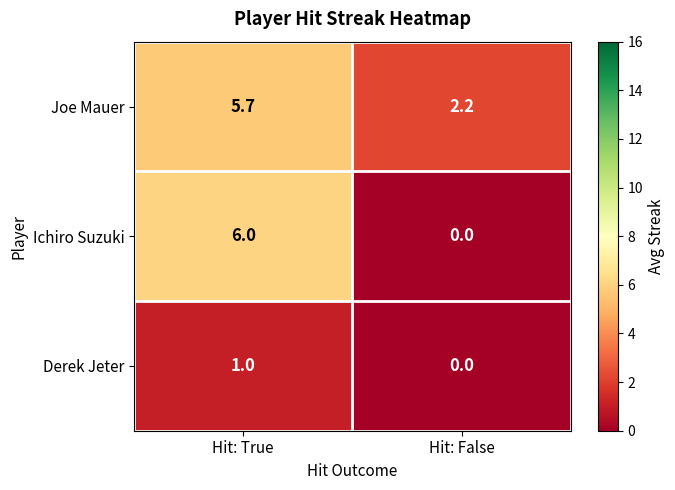

What is the minimum value for Joe Mauer?

2.2